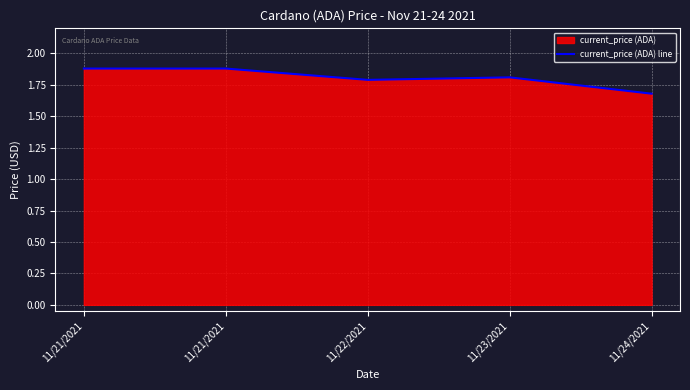

Count the number of categories in the chart.

5